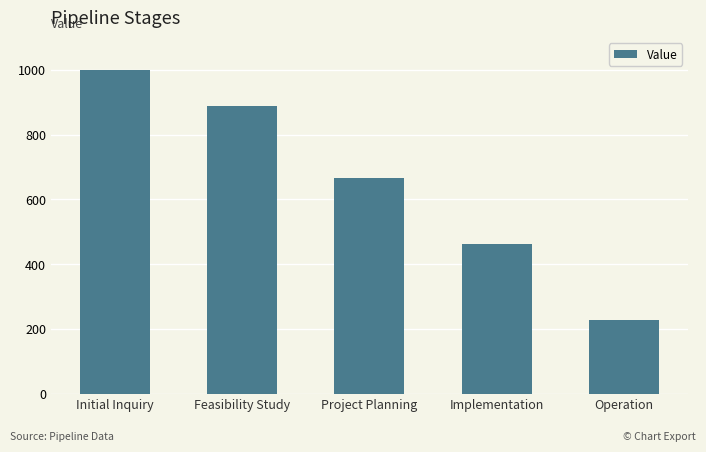

How many bars are there in total?

5